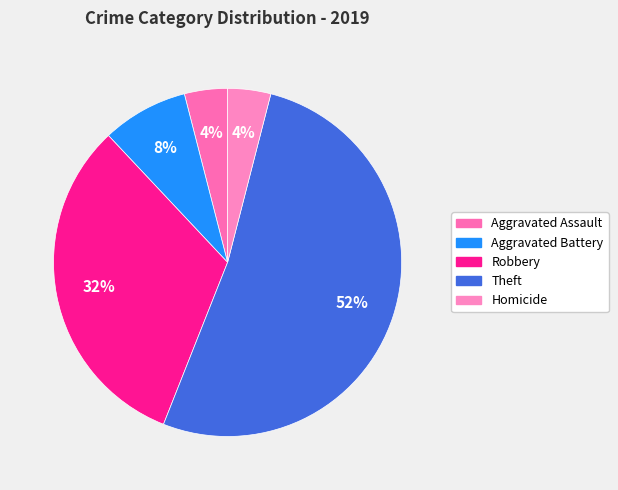

How many segments does this pie chart have?

5